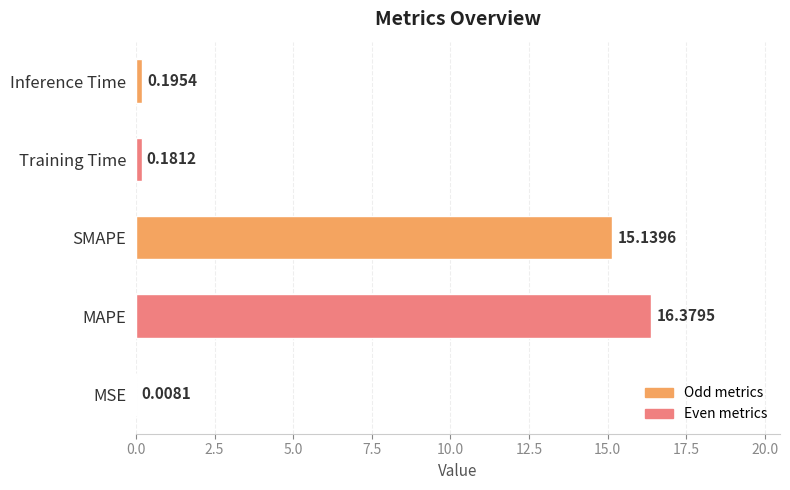

Which label corresponds to the largest value in the chart?

MAPE